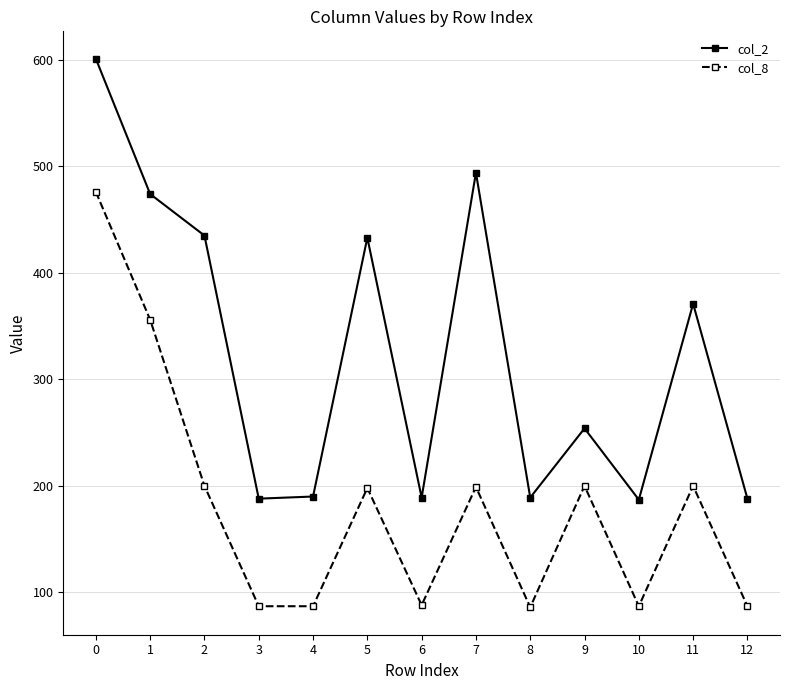

What is the value of the col_8 point at the 9th from the left?

86